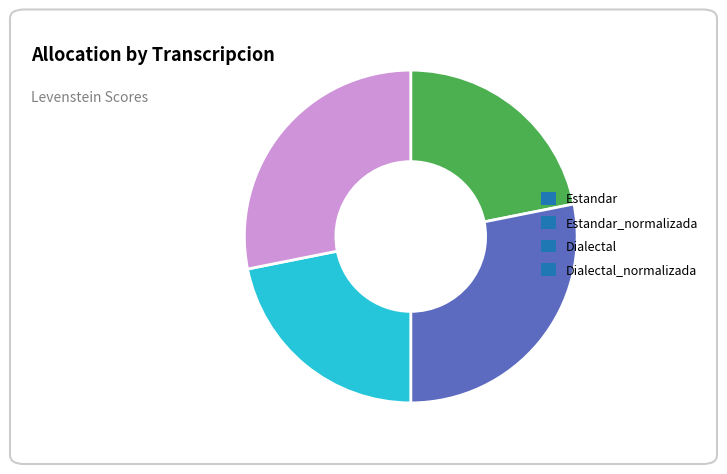

How many segments does this pie chart have?

4